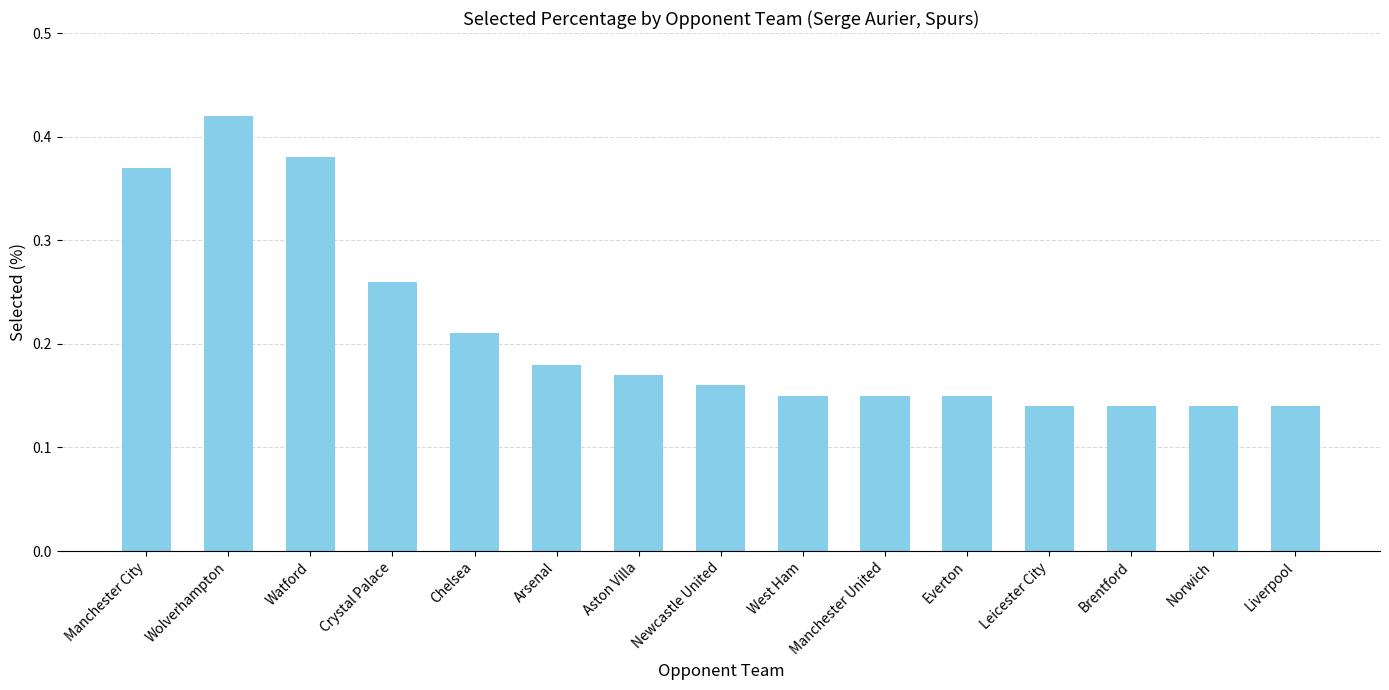

At which category does the chart reach its peak across all series?

Wolverhampton